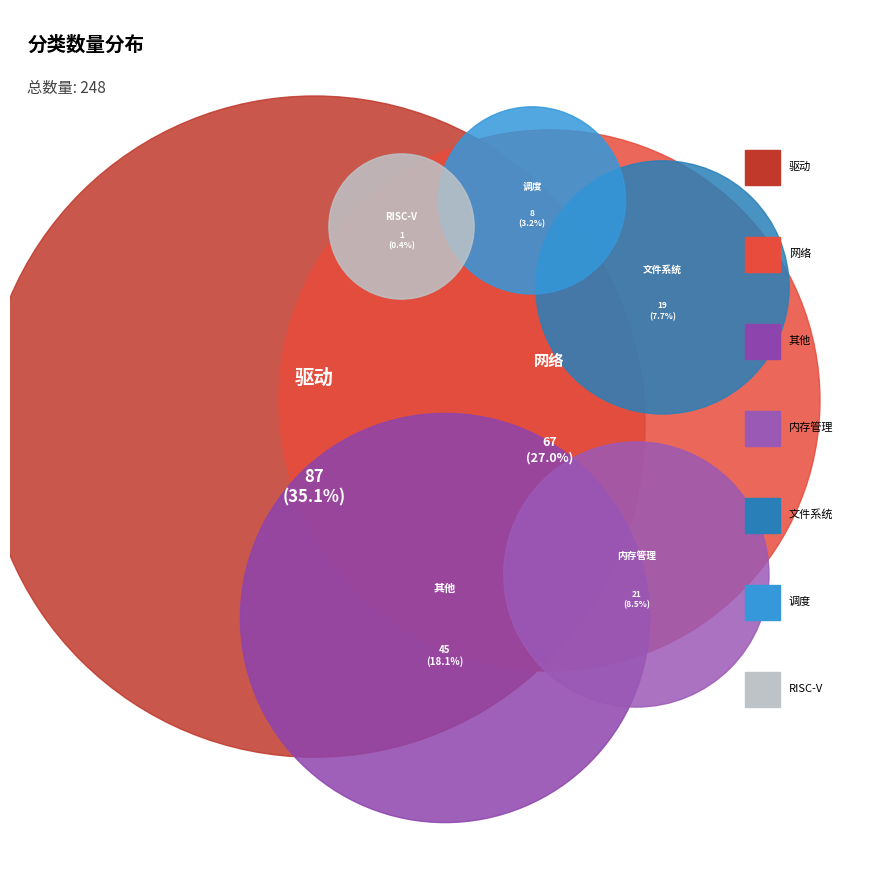

Which has a higher value, 其他 or 调度?

其他